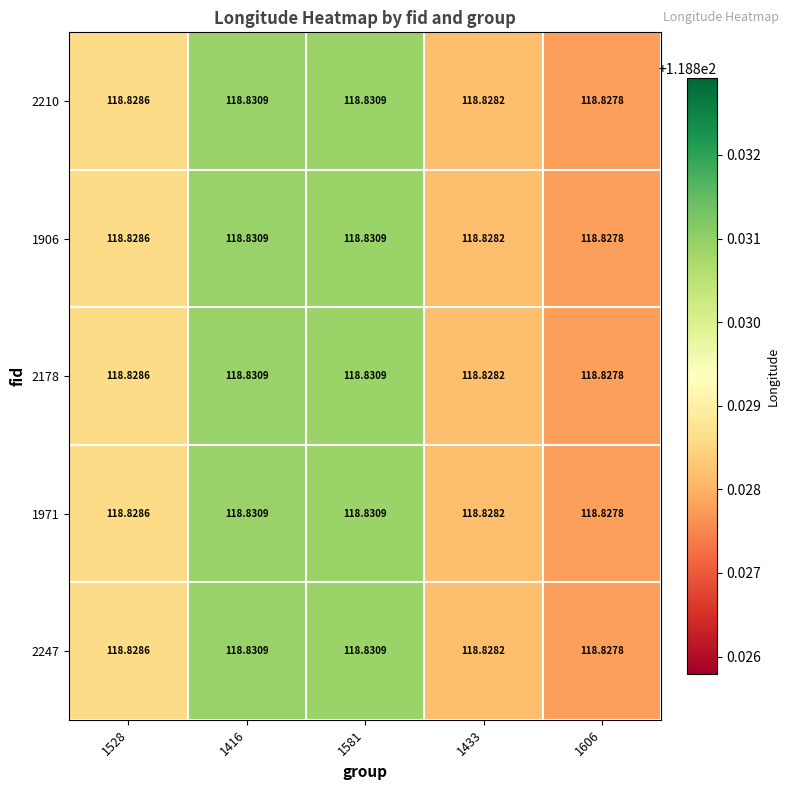

Is the value of 1906 at 1528 greater than the value of 2210 at 1416?

No